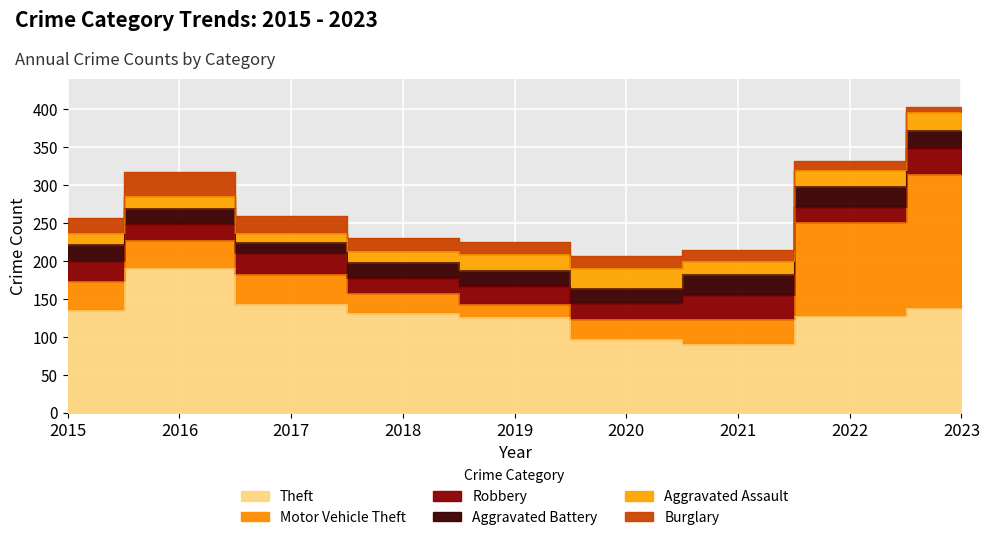

What are all the series names shown in the legend?

Theft, Motor Vehicle Theft, Robbery, Aggravated Battery, Aggravated Assault, Burglary